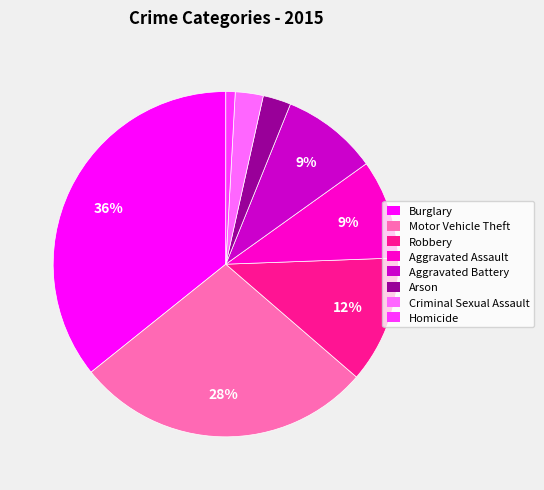

To the nearest percent, what is the average slice percentage?

12%